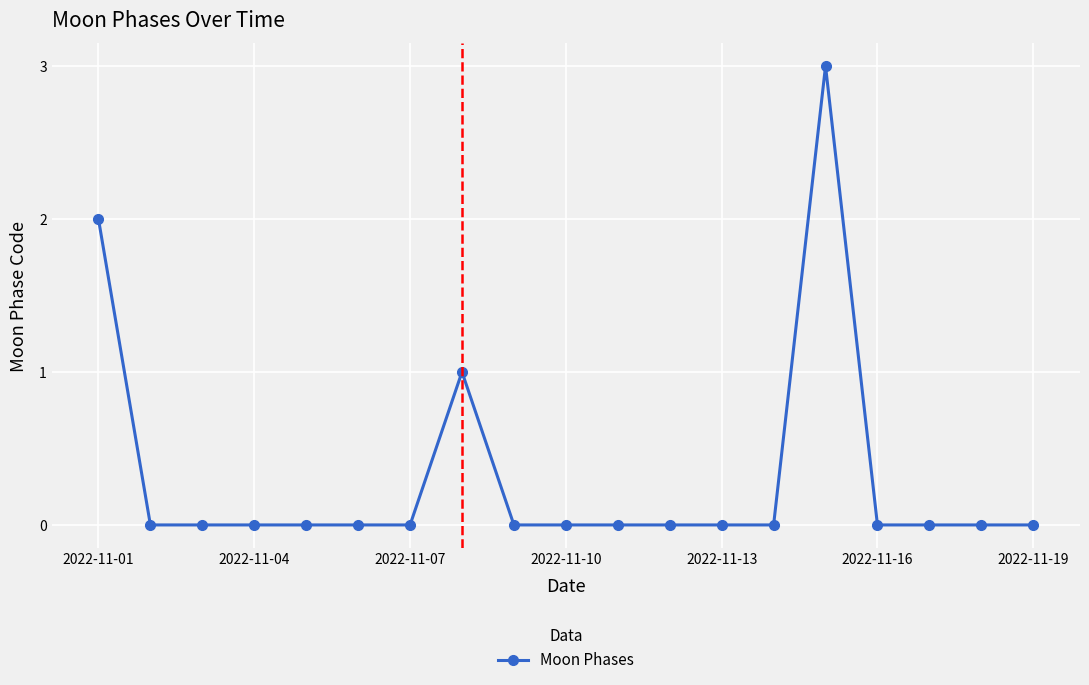

How many values are between 0 and 1?

17